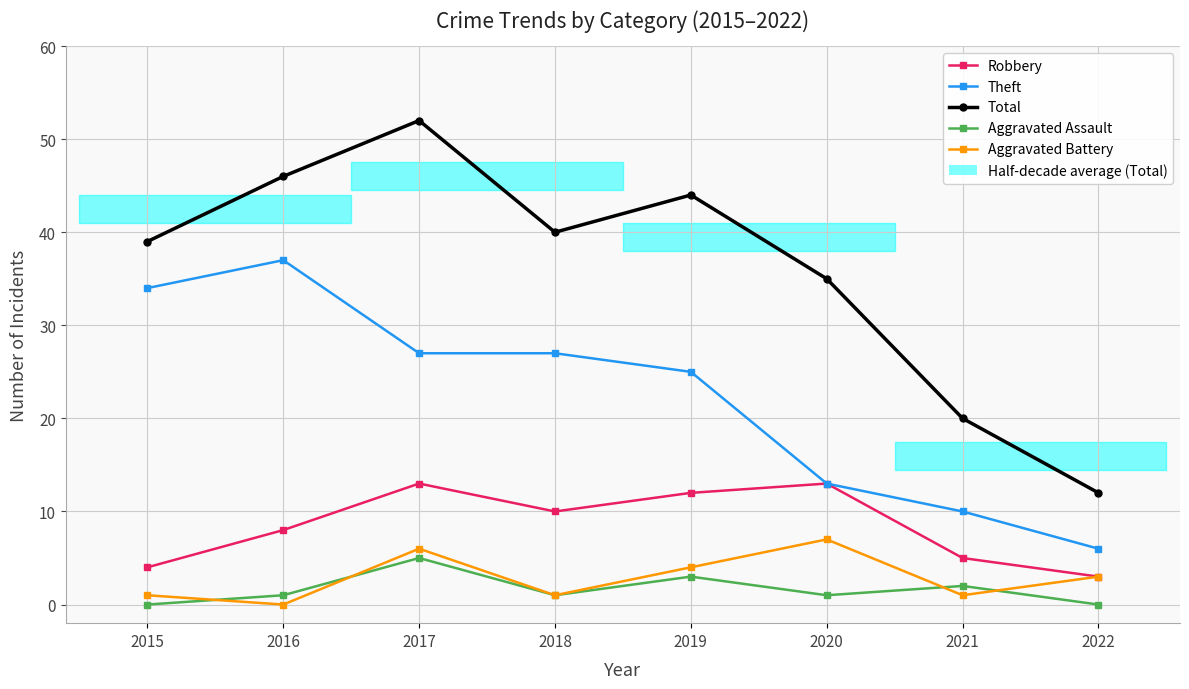

List the labels in order of Aggravated Assault value, smallest first.

2015, 2022, 2016, 2018, 2020, 2021, 2019, 2017